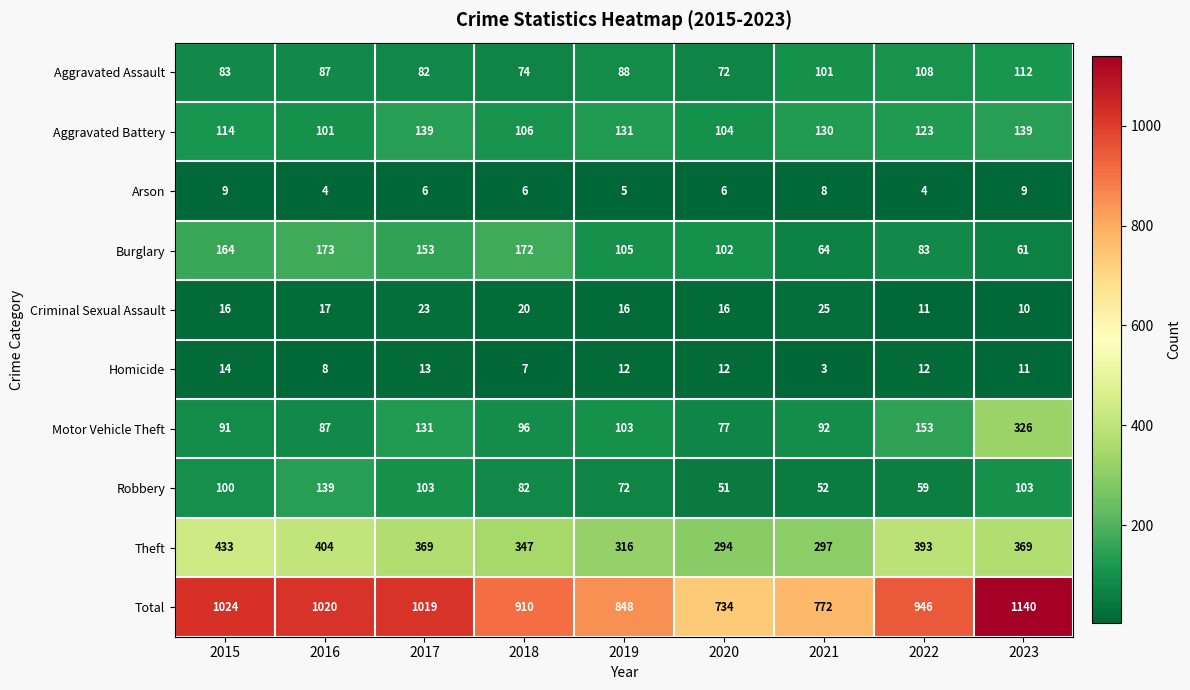

How many distinct data groups are displayed?

10